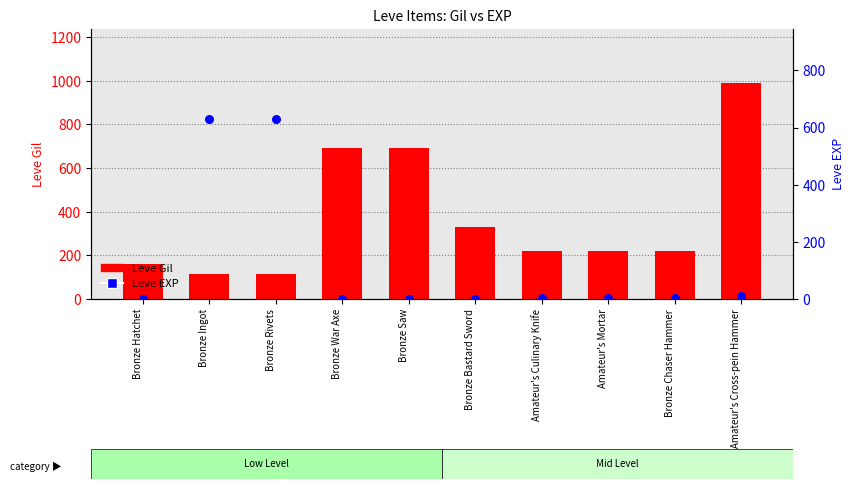

What is the total value across all series at Bronze Hatchet?

161